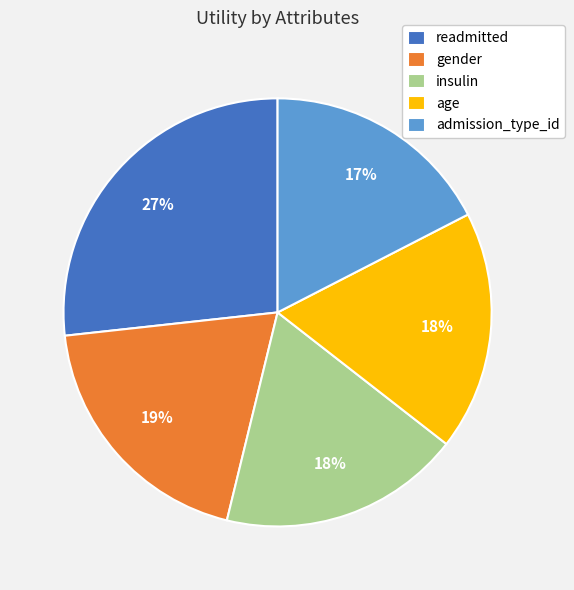

The insulin slice represents 18% of the pie. True or false?

True